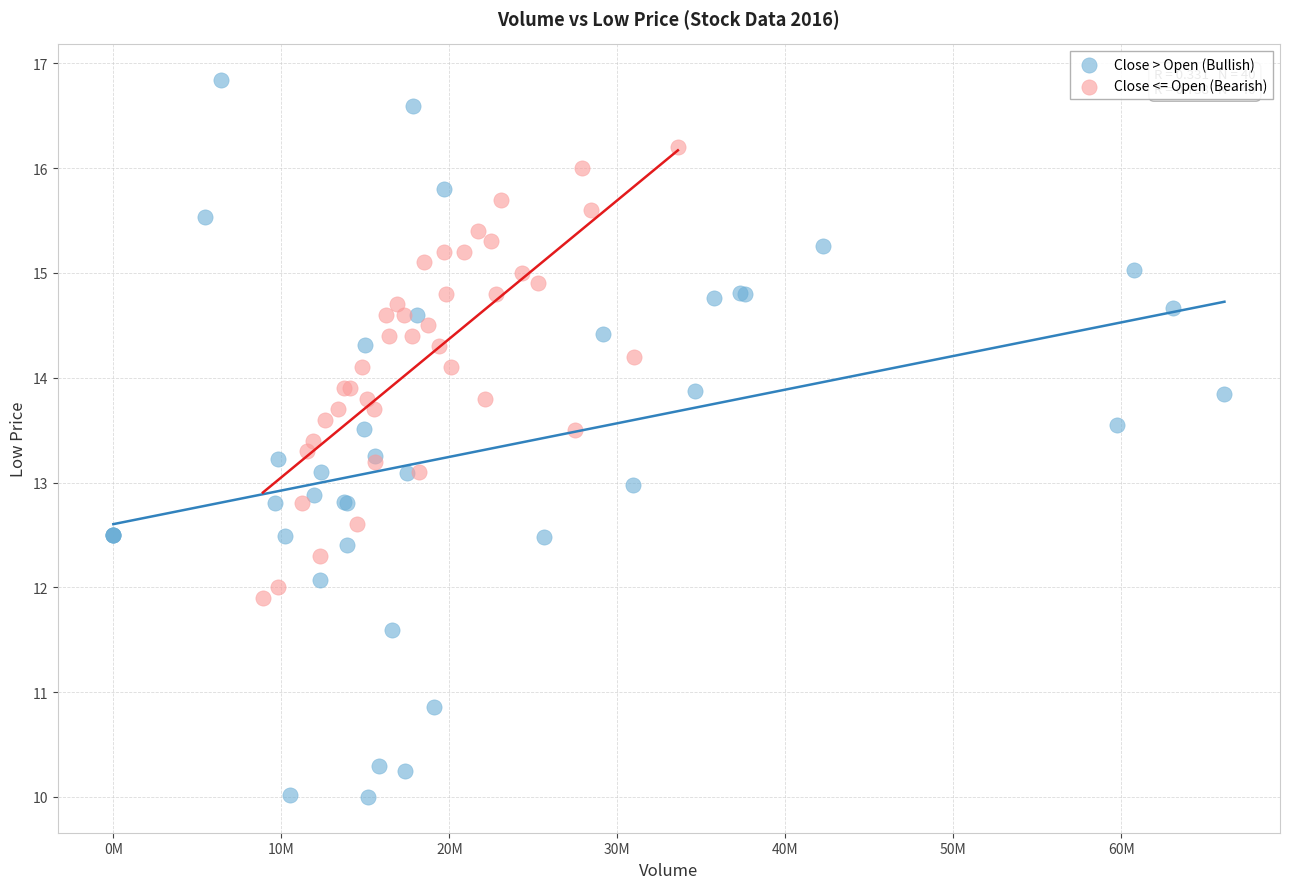

Which series contains the lowest Y value?

Close > Open (Bullish)